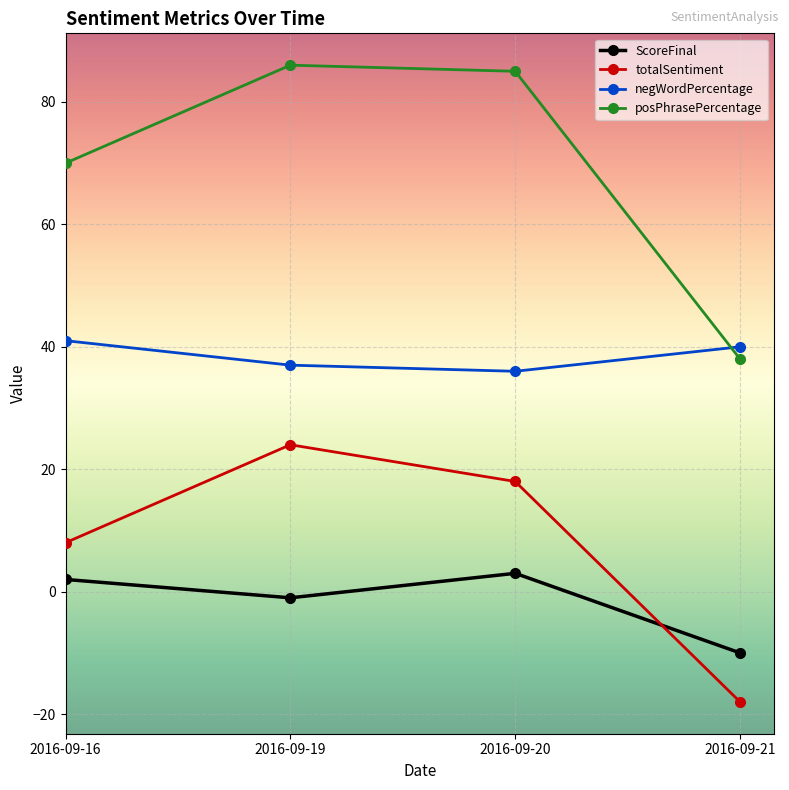

How many lines are shown in the chart?

4